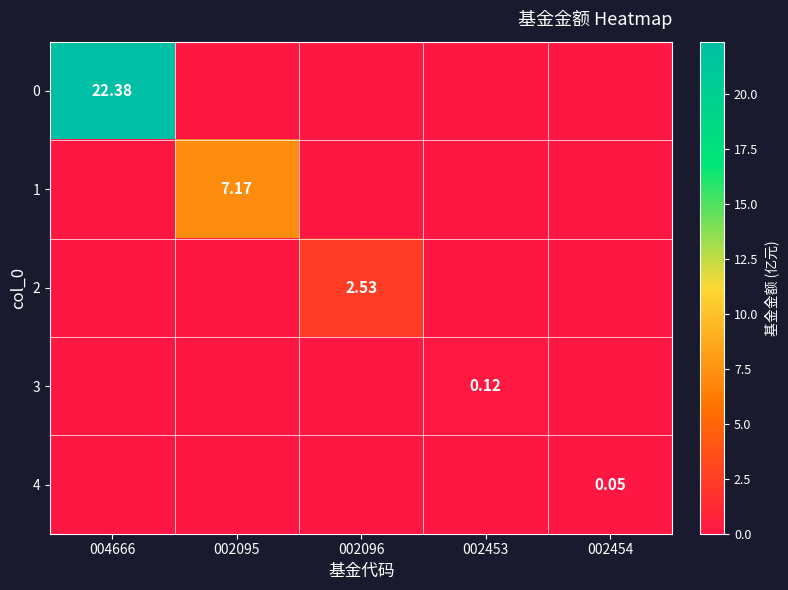

The value of 3 at 002454 is -0.0. True or false?

False